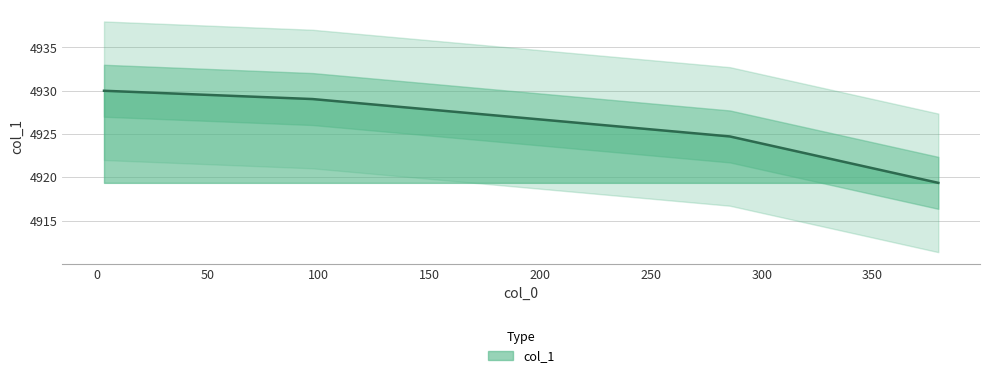

Reading left to right, what are all the values shown in this chart?

4930.0	4929.0	4924.7	4919.4